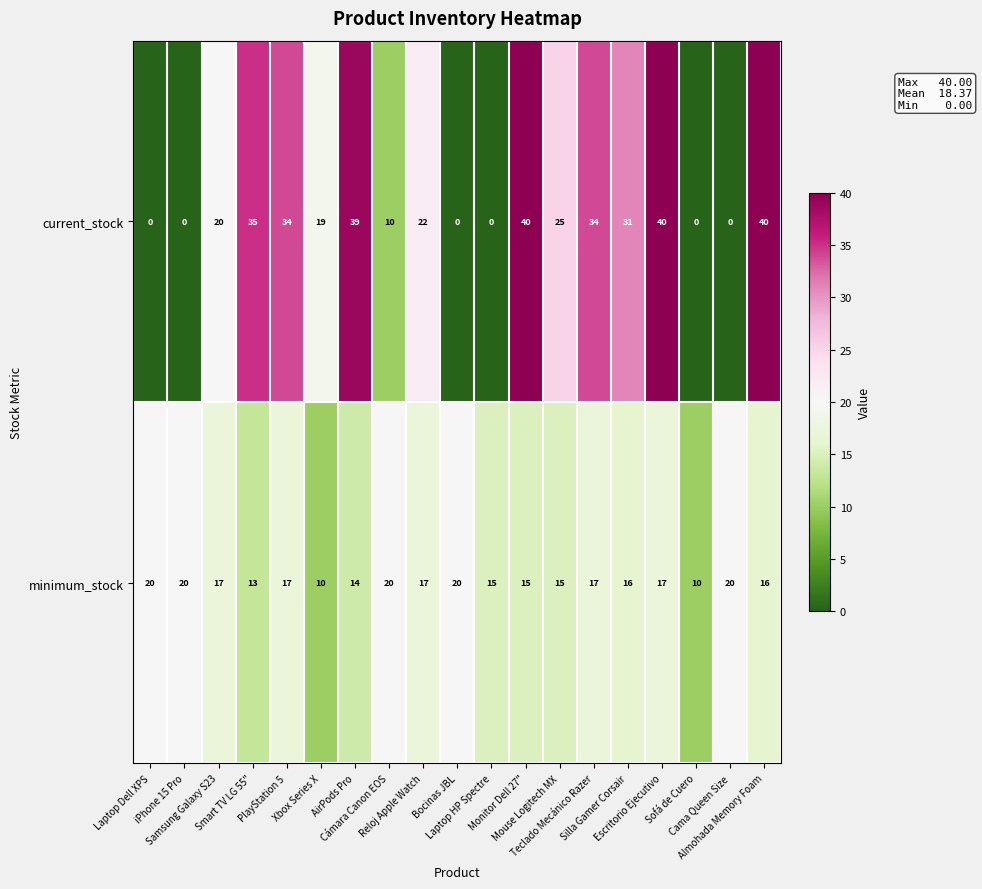

What is the highest value of the current_stock series?

40